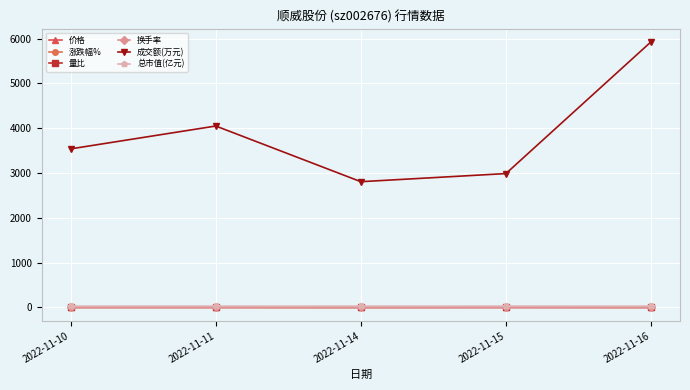

True or false: 价格 and 量比 intersect in this chart.

False